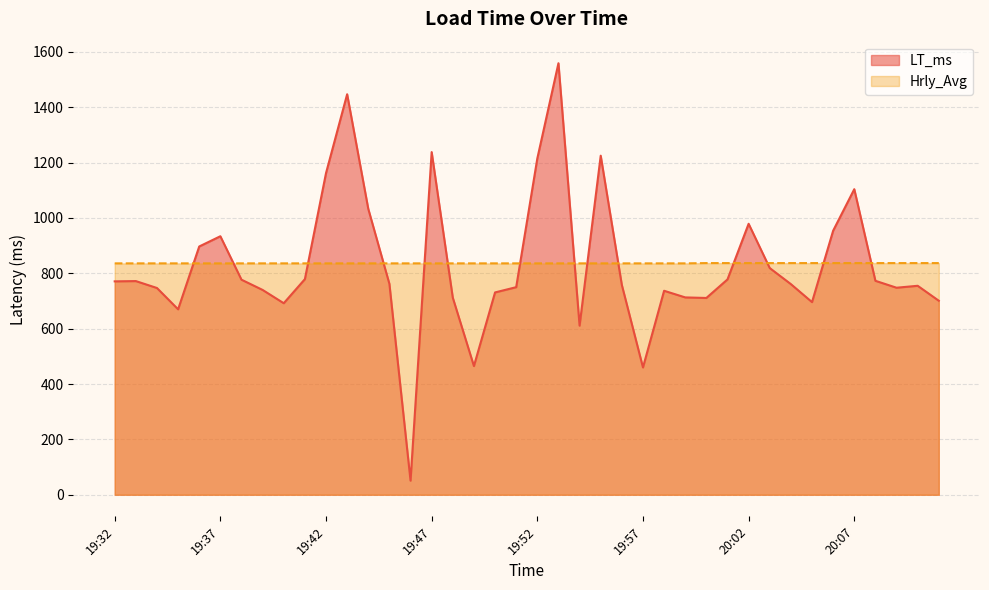

At which label does LT_ms reach its peak?

19:53